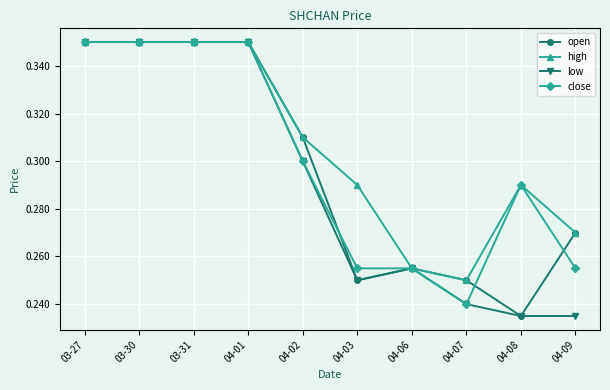

Which category has the lowest value in the close series?

04-07